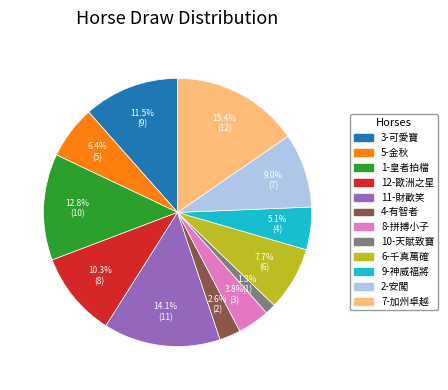

Does any single category account for the majority?

No